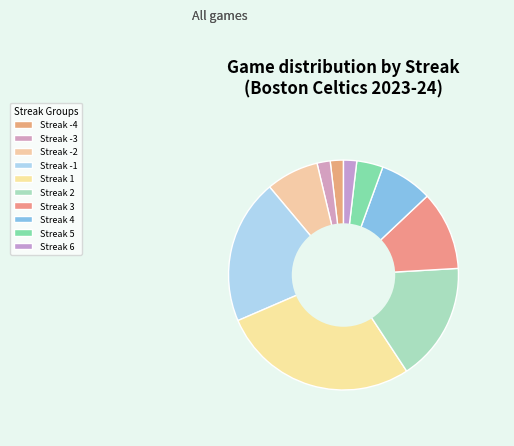

Which category has the smallest portion of the pie?

Streak -4